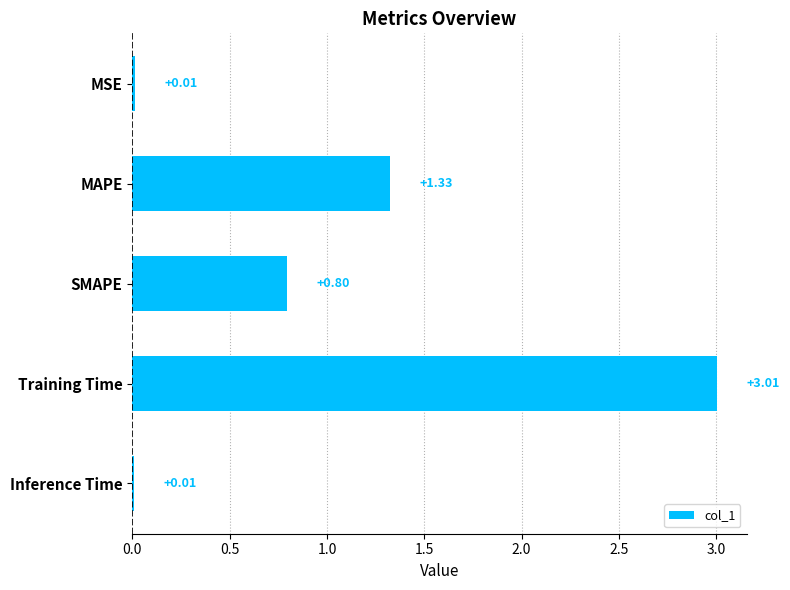

What is the difference between the values at Training Time and SMAPE?

2.2